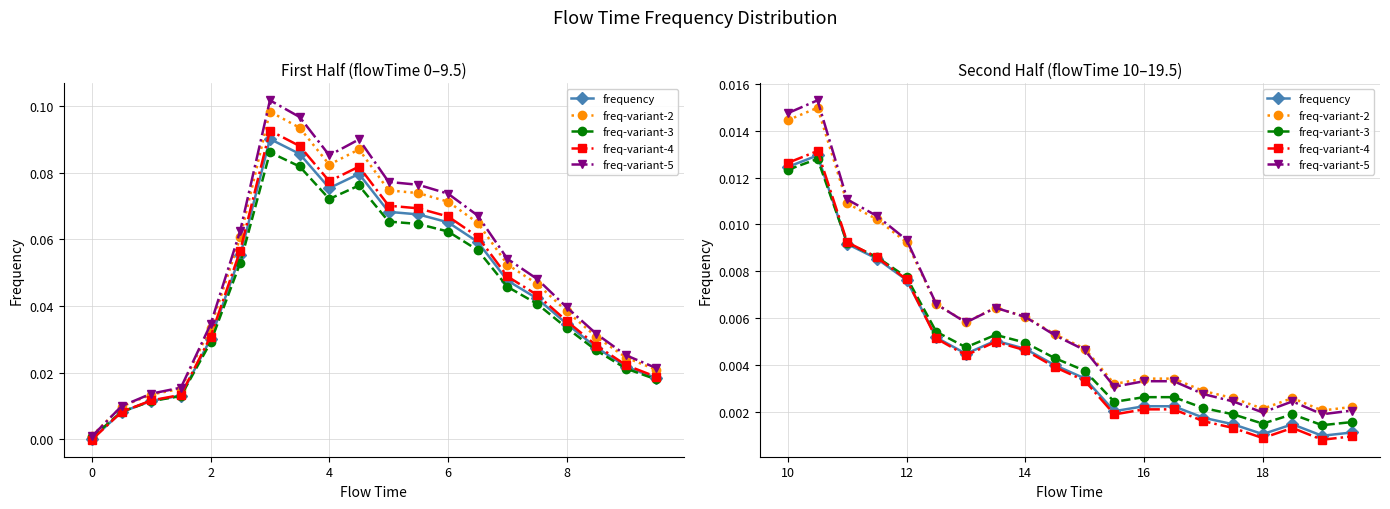

List the series in order of their peak value, lowest first.

freq-variant-3, frequency, freq-variant-4, freq-variant-2, freq-variant-5